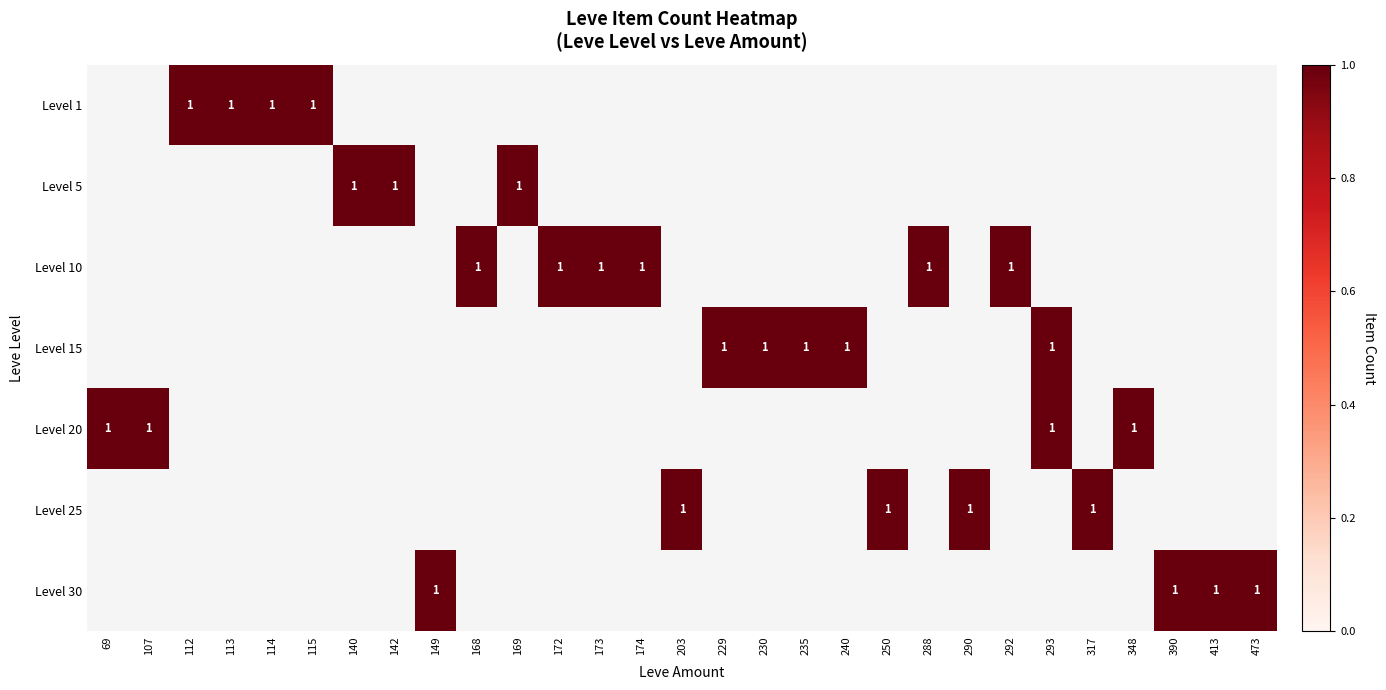

Rank the series at 107 from highest to lowest value.

Level 1, Level 5, Level 10, Level 15, Level 20, Level 25, Level 30